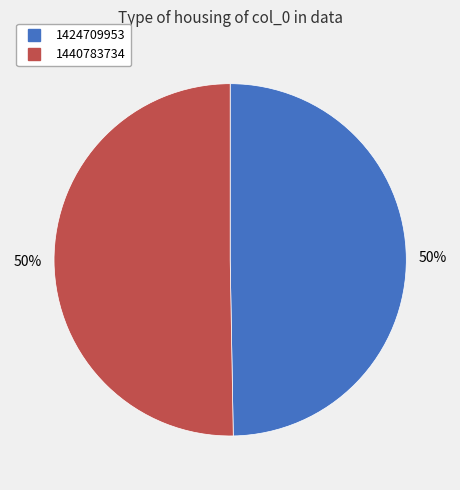

Do 1440783734 and 1424709953 together represent more than half of the pie?

Yes